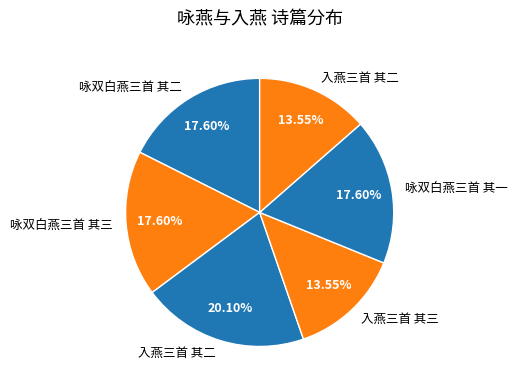

To the nearest percent, what is the average slice percentage?

17%